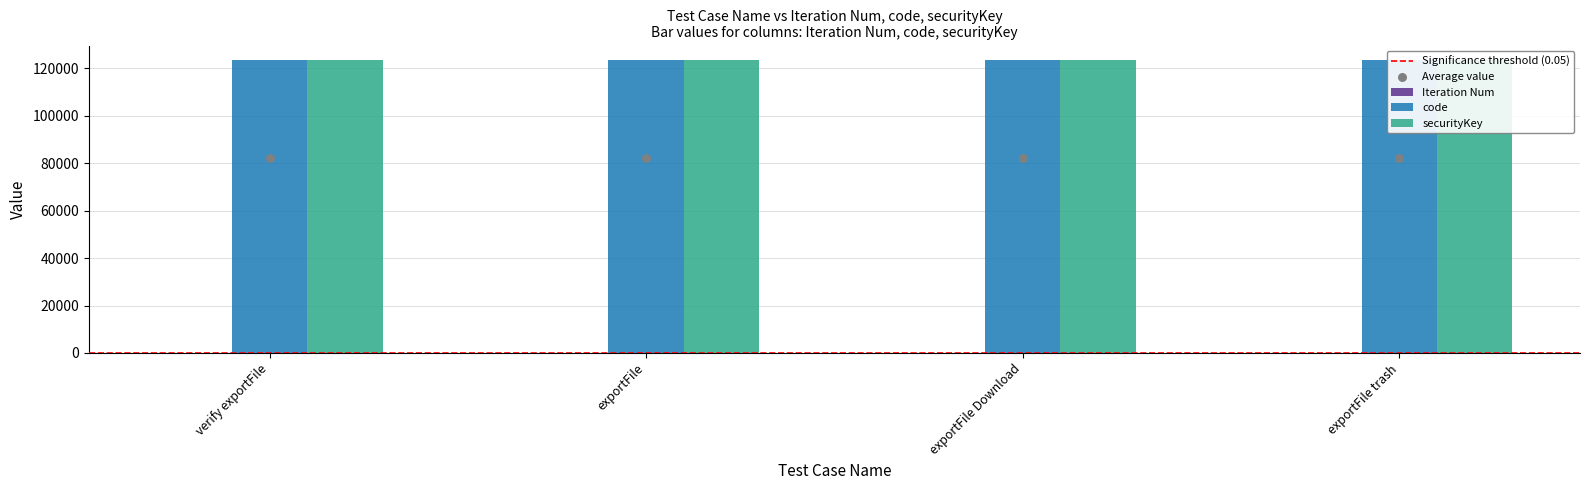

At how many categories does at least one series exceed 41126?

4